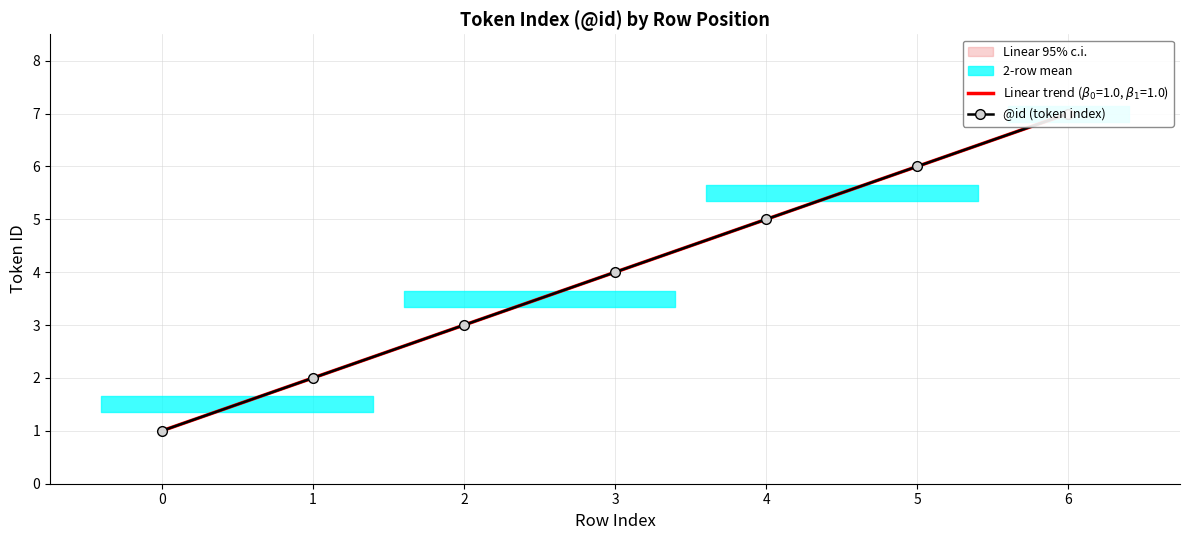

Which label corresponds to the largest value in the chart?

6